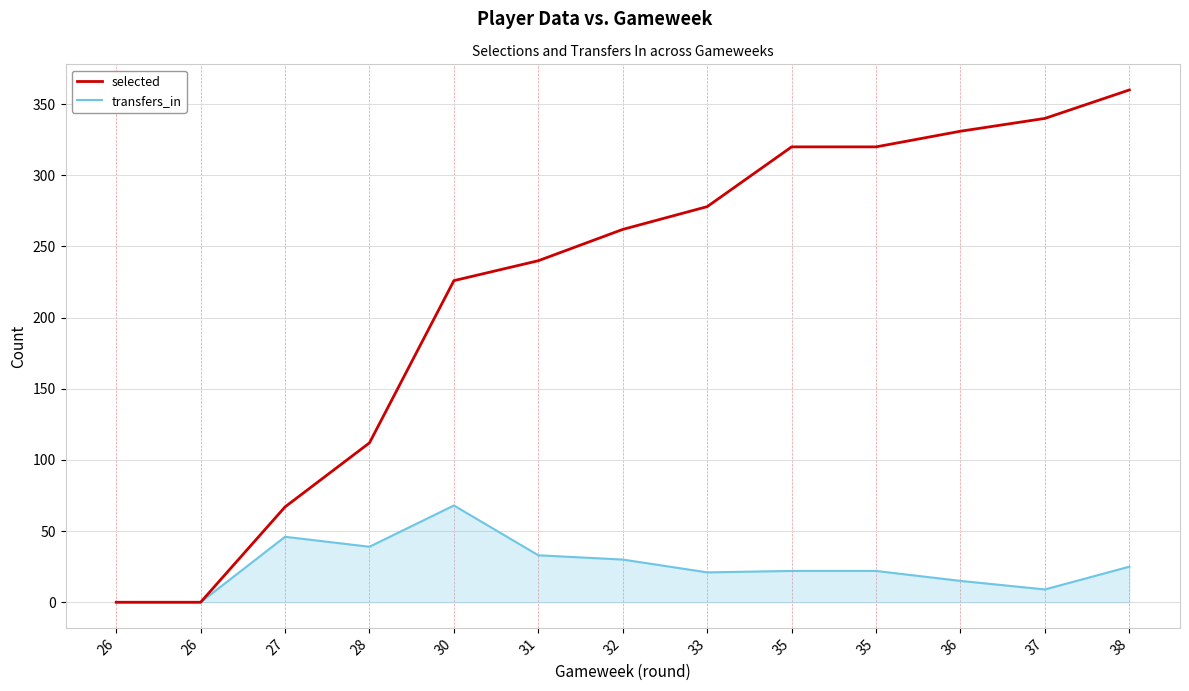

Does the chart display data point markers on the line(s)?

No